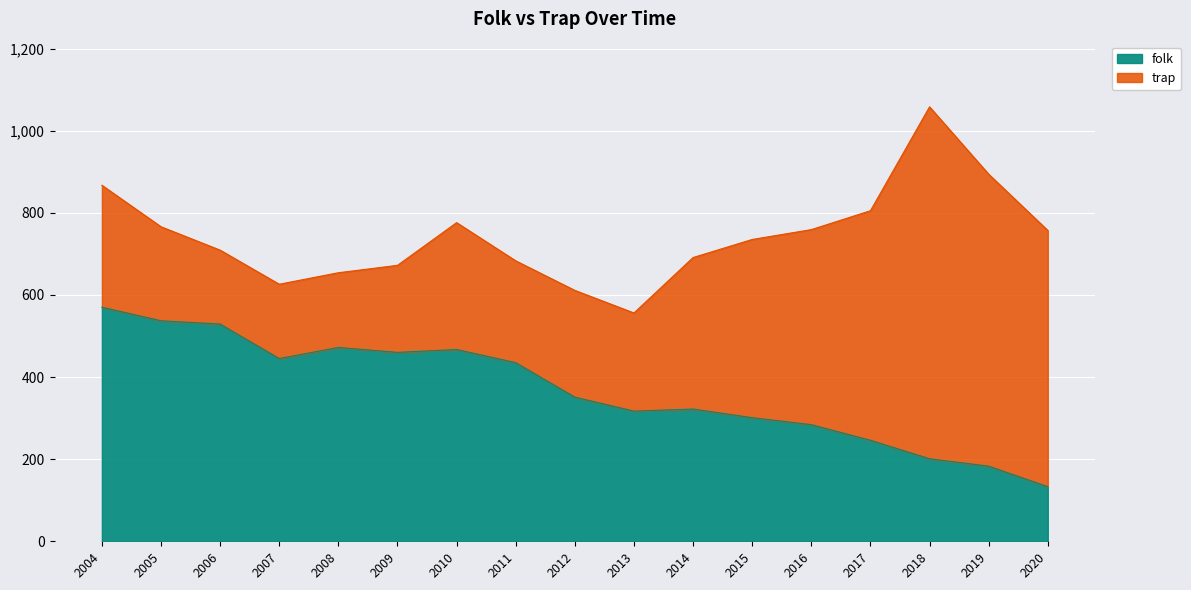

Does the chart display data point markers on the line(s)?

No